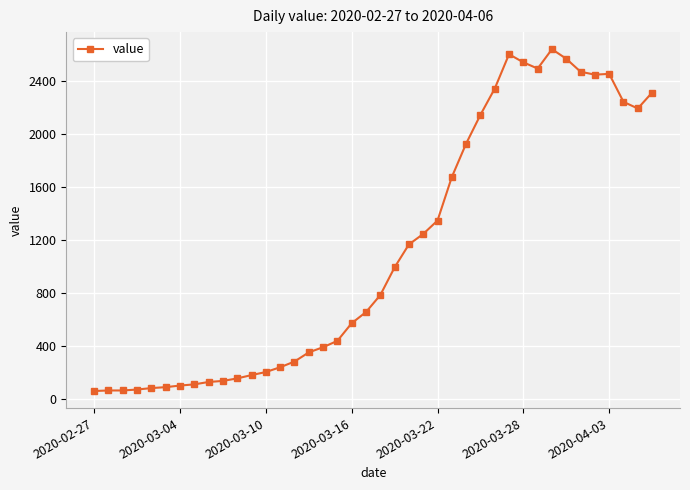

What is the average value?

1124